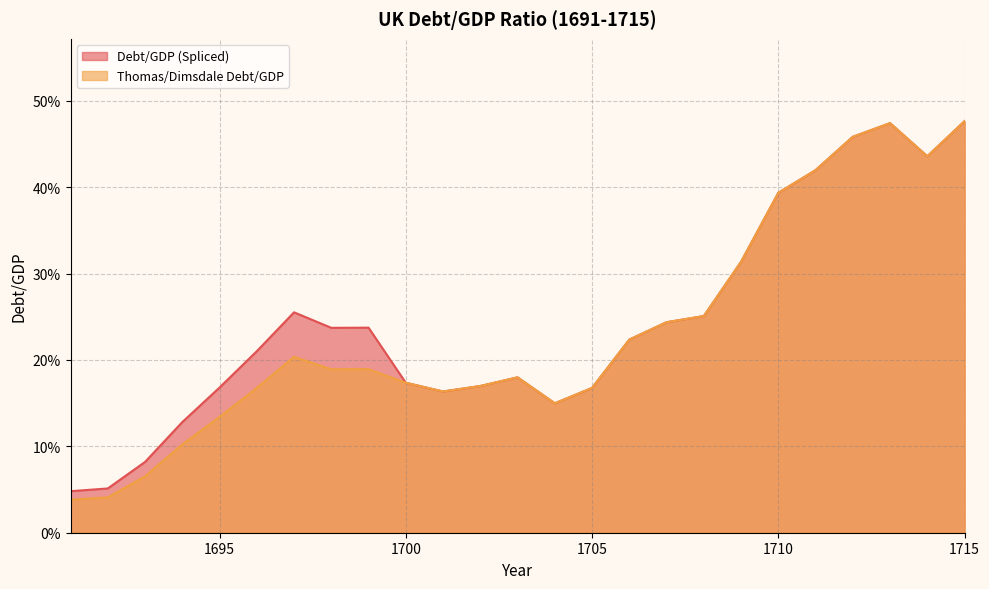

At which label does Thomas/Dimsdale Debt/GDP reach its minimum?

1691